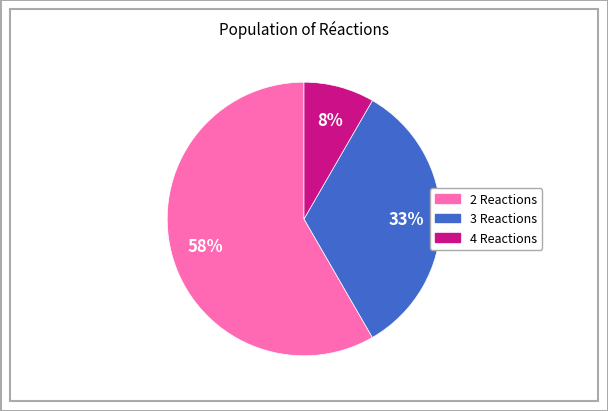

How many slices are in this pie chart?

3